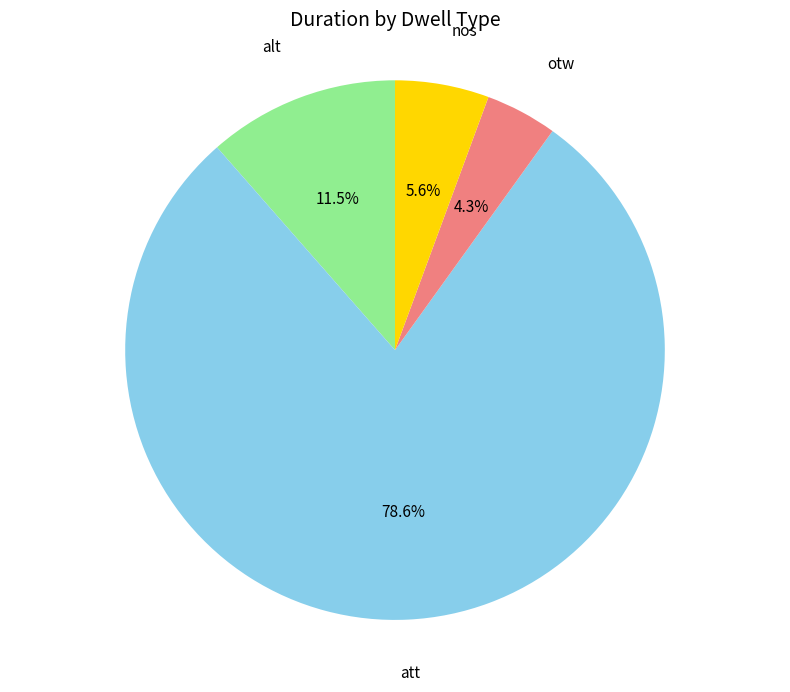

Is there any slice that represents more than half of the pie?

Yes